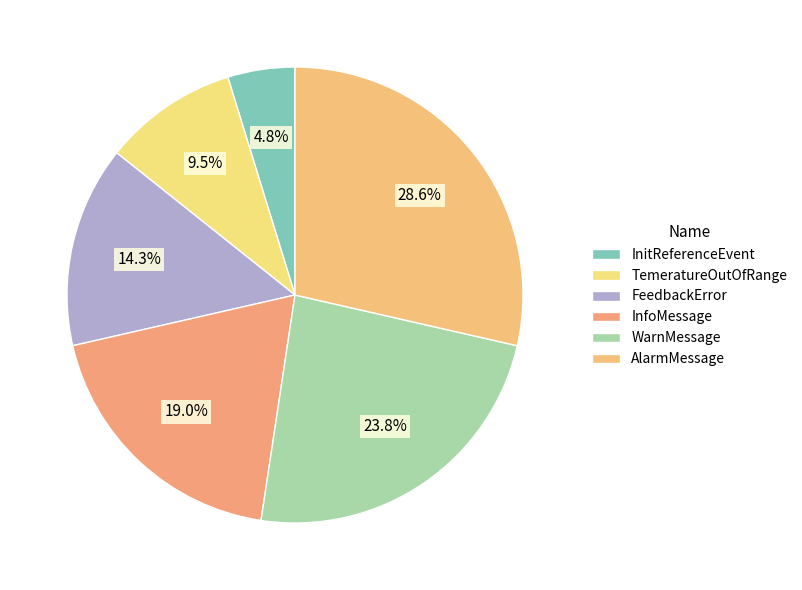

How many slices are in this pie chart?

6